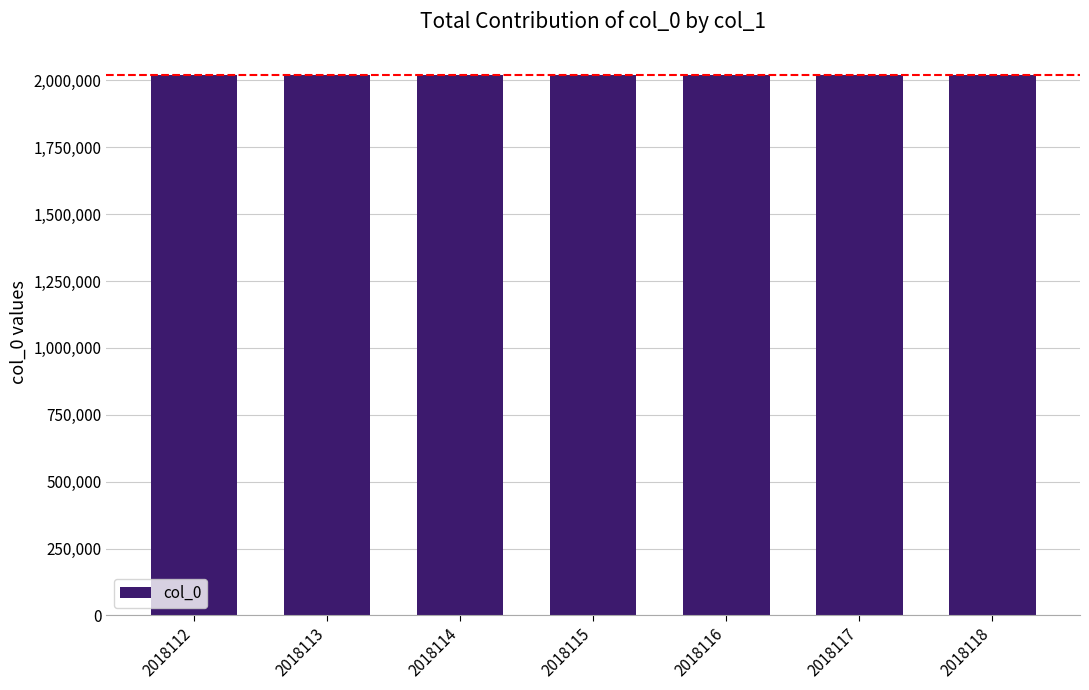

What is the ratio of the value at 2018118 to the value at 2018112?

1.0